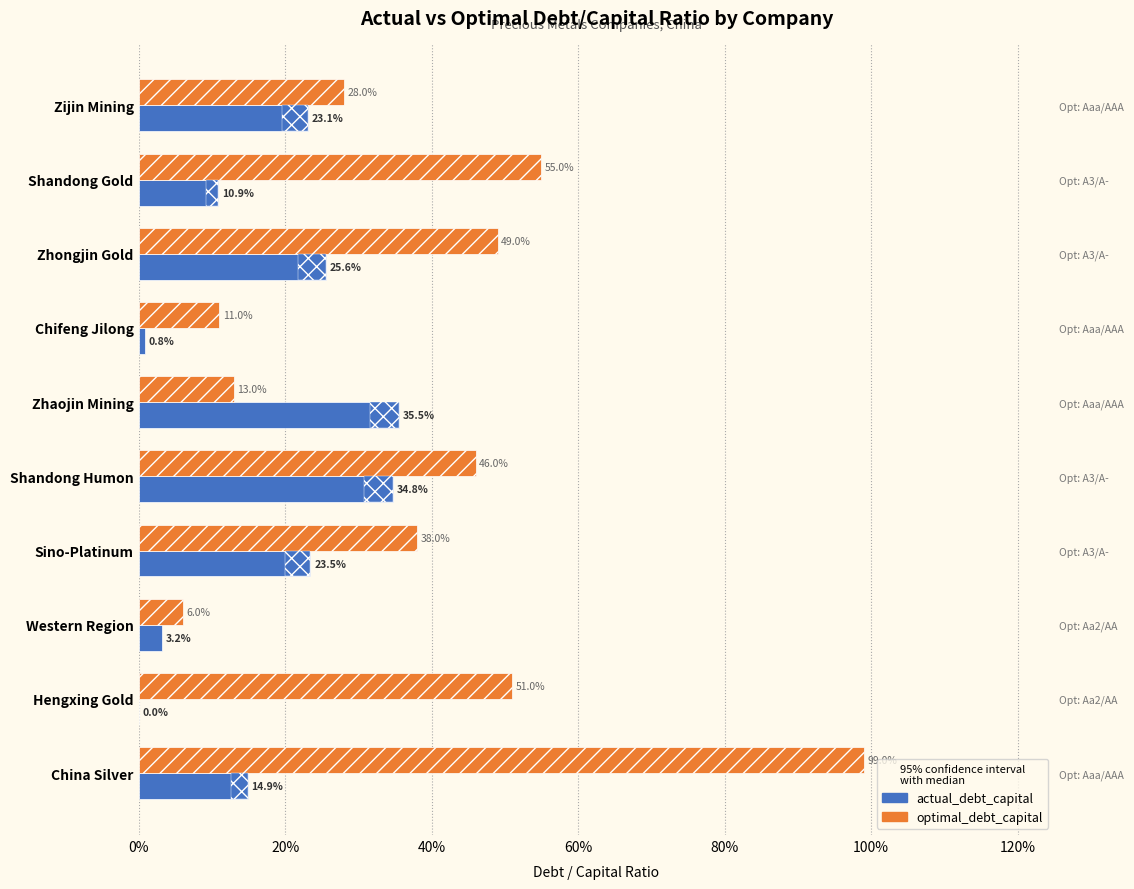

What is the highest value of the actual_debt_capital series?

0.4